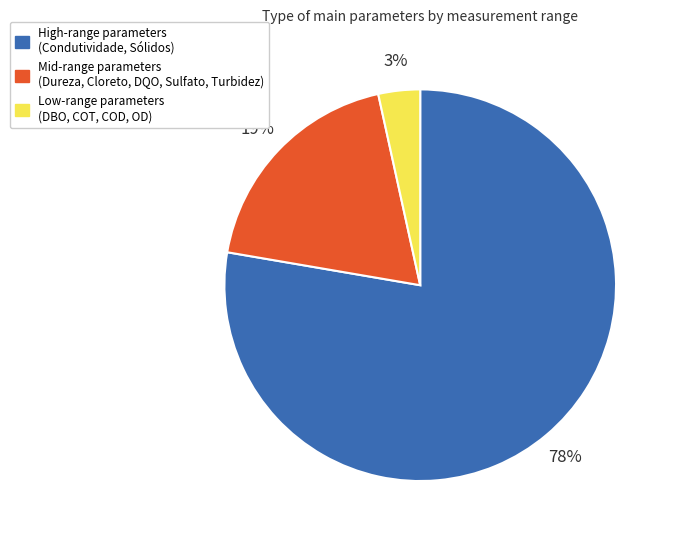

What is the ratio of the value at High-range parameters (Condutividade, Sólidos) to the value at Mid-range parameters (Dureza, Cloreto, DQO, Sulfato, Turbidez)?

4.1